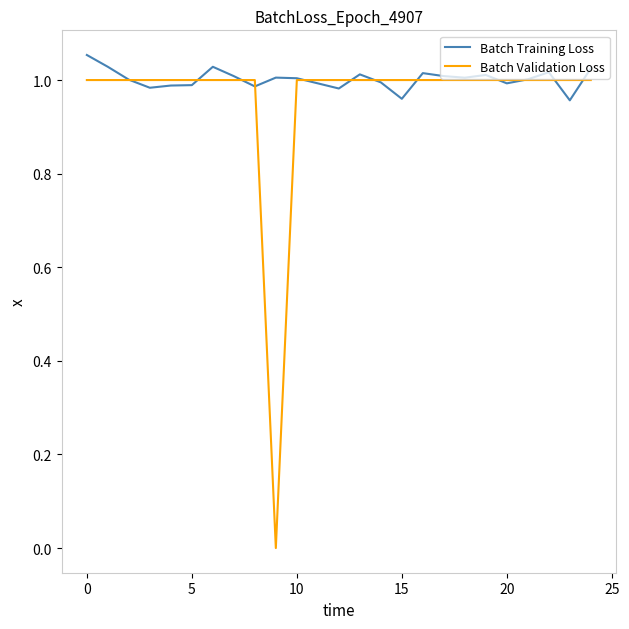

List the series in order of their peak value, lowest first.

Batch Validation Loss, Batch Training Loss